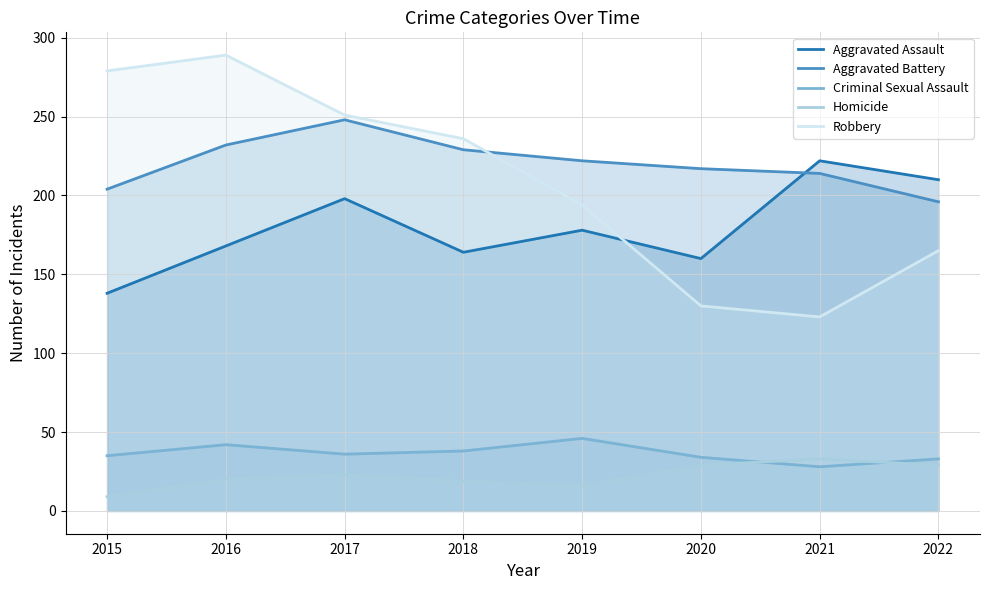

Which label corresponds to the smallest value in the chart?

2015